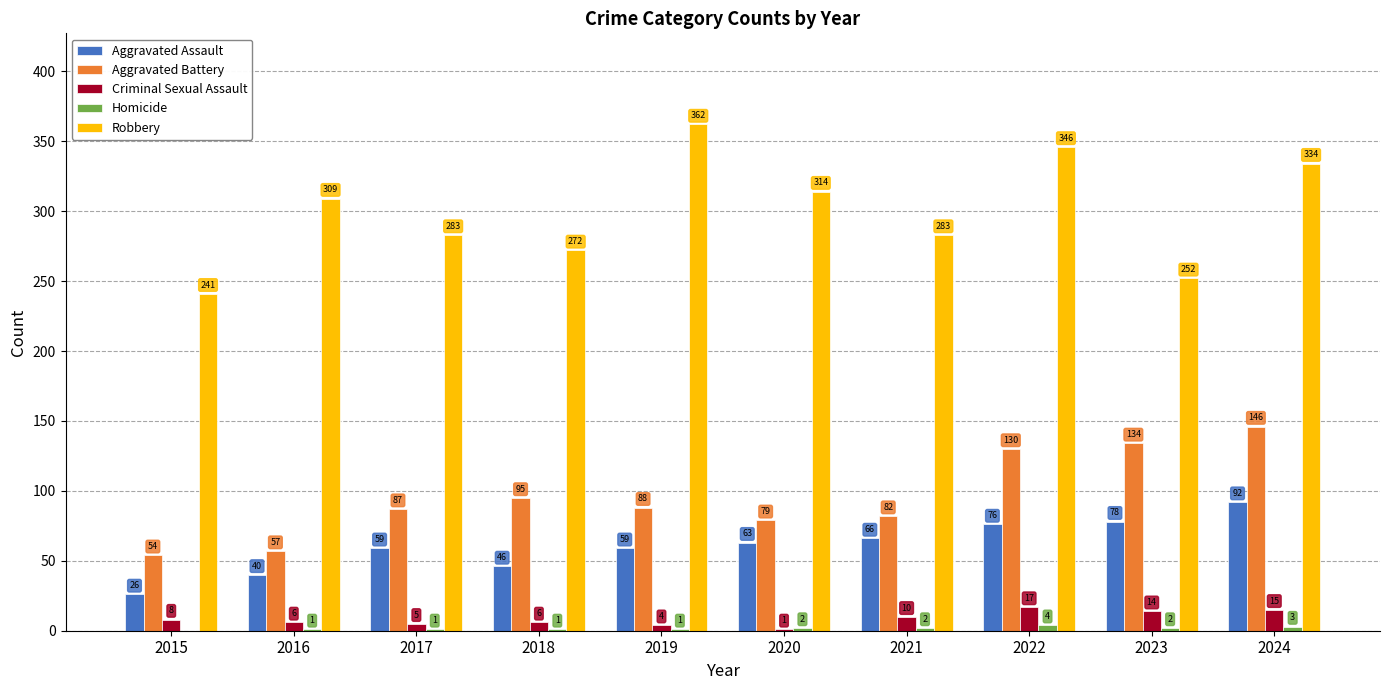

Which series has the largest total across all categories?

Robbery